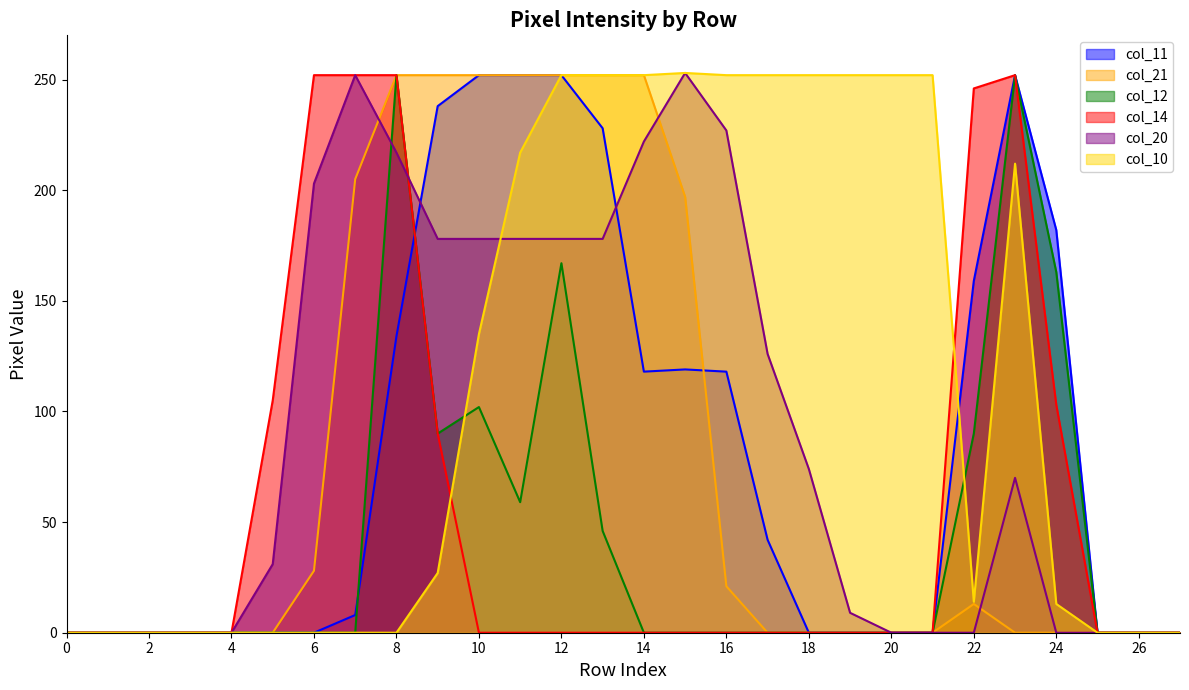

What is the difference between the col_12 values at 4 and 23?

252